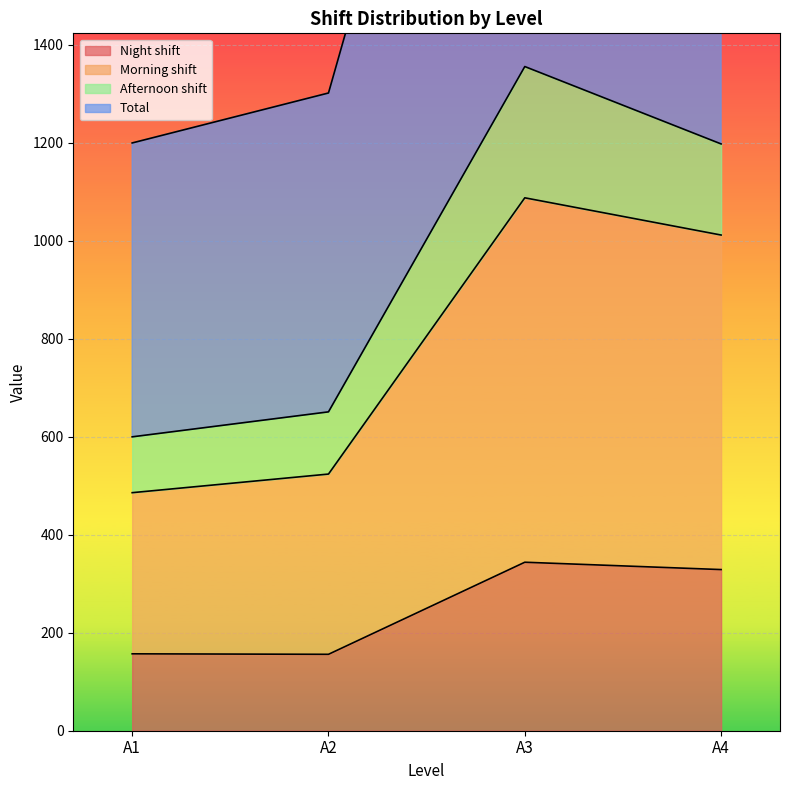

What is the maximum value for Night shift?

344